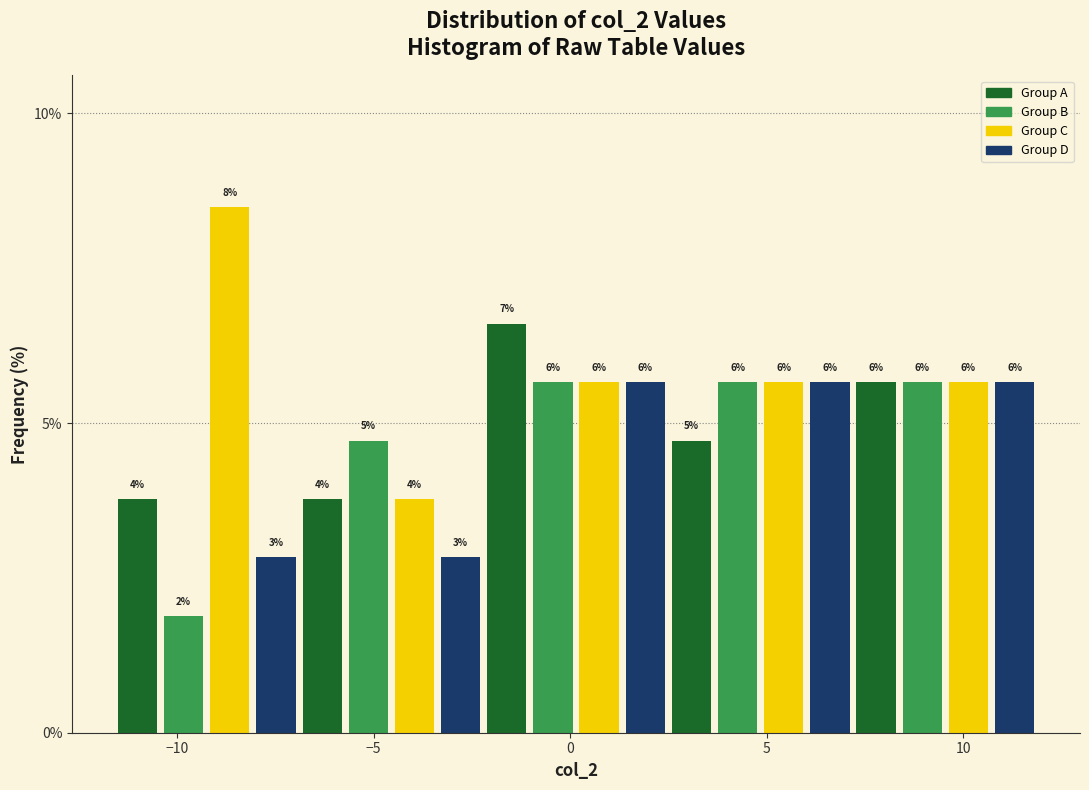

Read against the x-axis, roughly where is the centre of the tallest bar?

-8.5